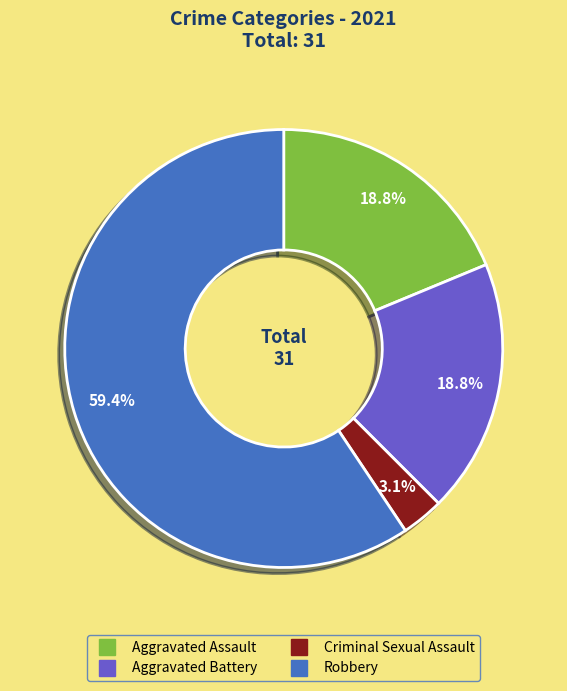

How many segments does this pie chart have?

4